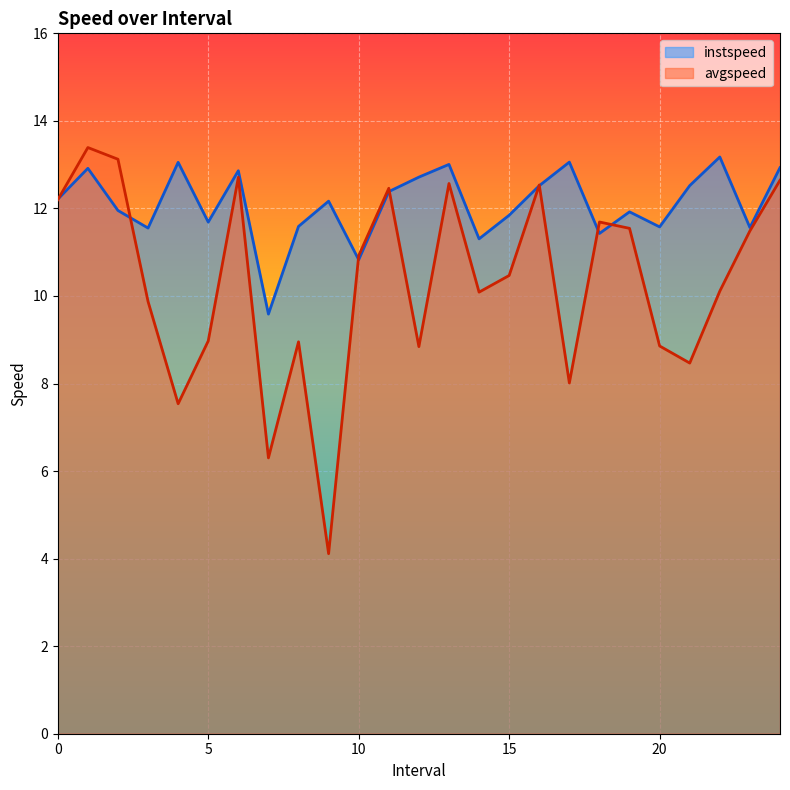

Which series ends up on top after the final intersection of instspeed and avgspeed?

instspeed